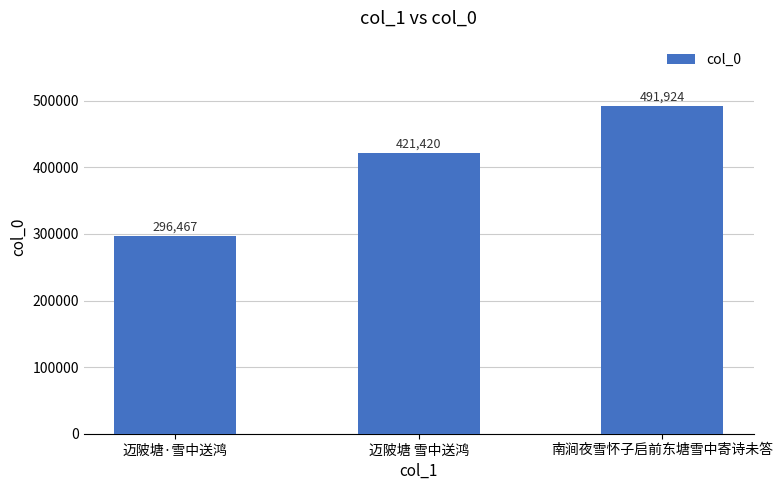

List the labels in order of value, largest first.

南涧夜雪怀子启前东塘雪中寄诗未答, 迈陂塘 雪中送鸿, 迈陂塘·雪中送鸿